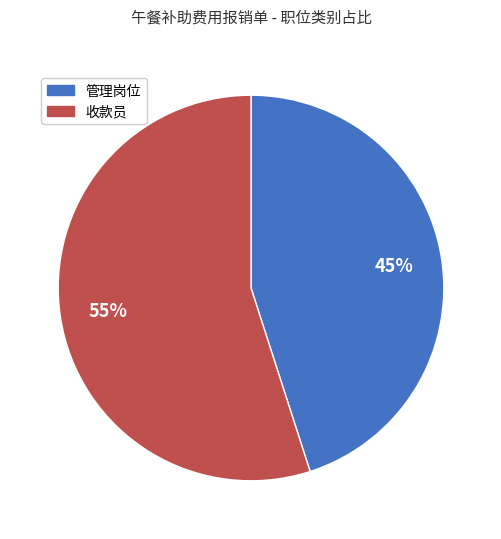

Is there any slice that represents more than half of the pie?

Yes